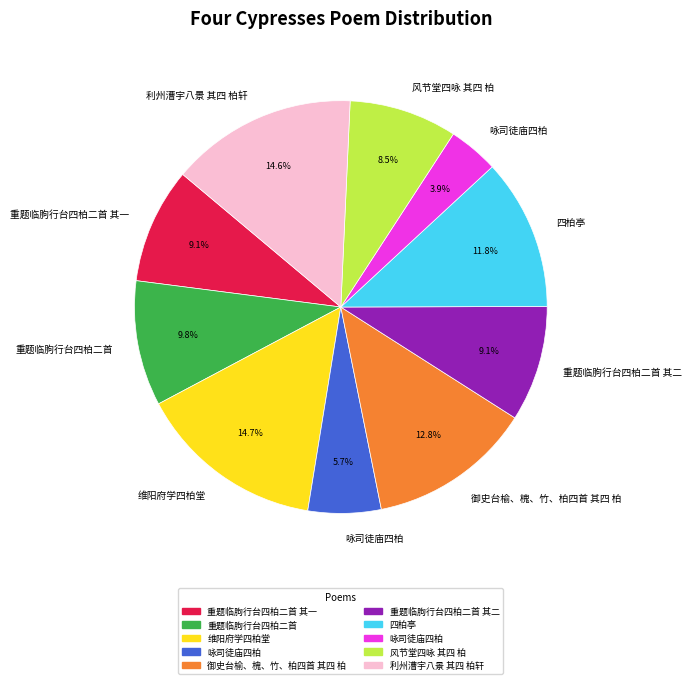

Is there any slice that represents more than half of the pie?

No